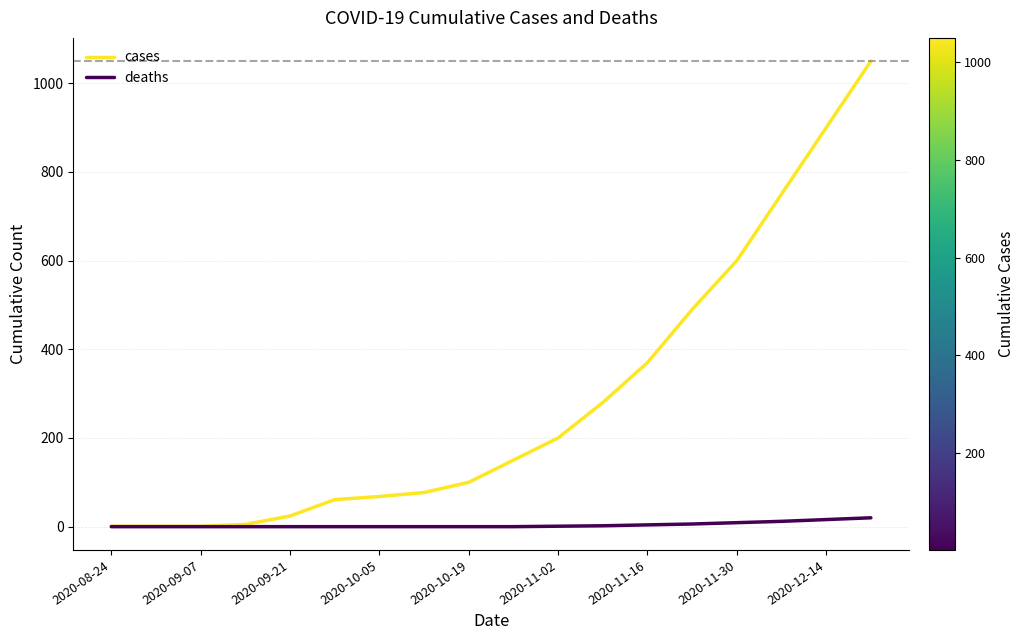

List the series in order of their peak value, lowest first.

deaths, cases